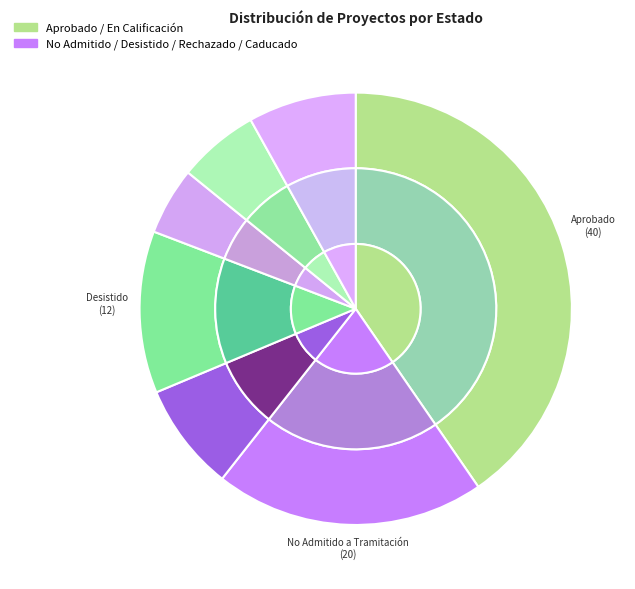

Rank the categories by value from lowest to highest.

No calificado, Rechazado, En Calificación, Caducado, Desistido, No Admitido a Tramitación, Aprobado